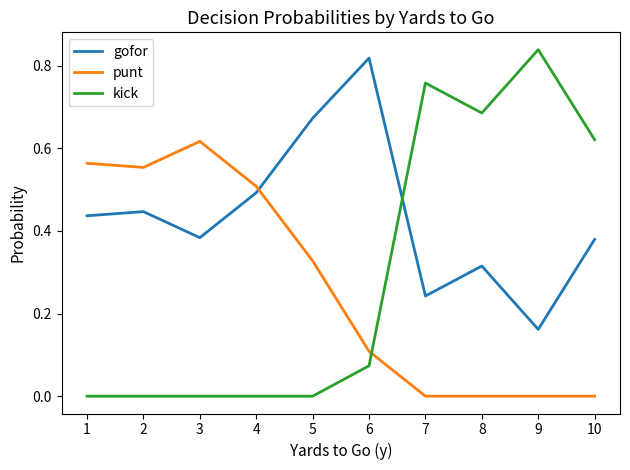

Which label corresponds to the largest value in the chart?

9